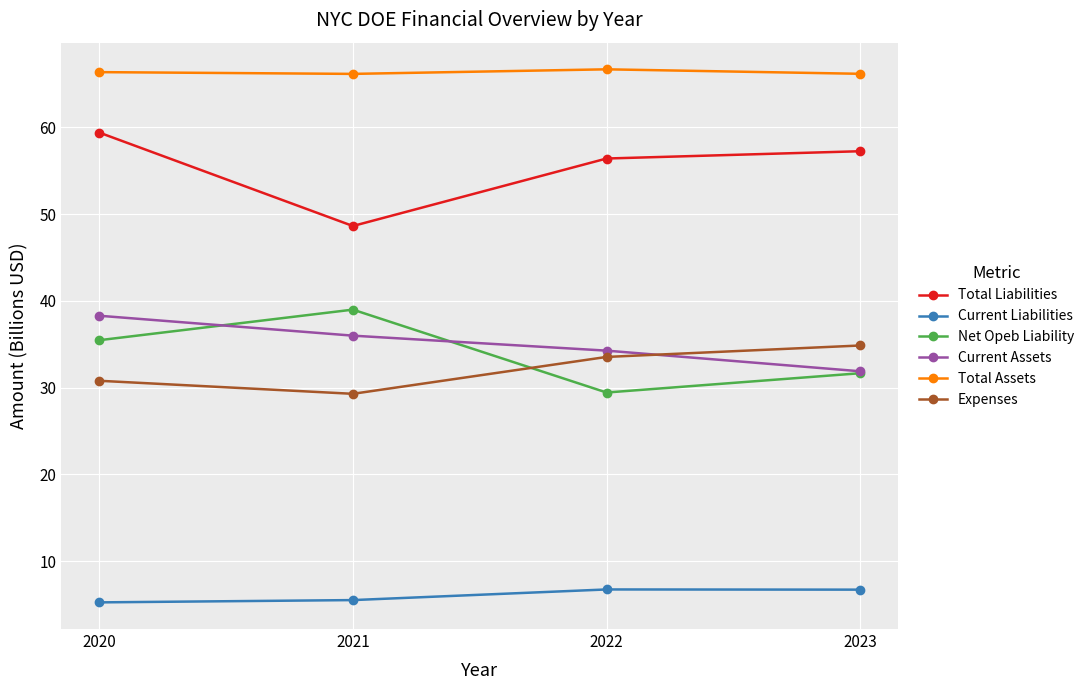

Between 2020 and 2022, which series saw the biggest shift?

Net Opeb Liability